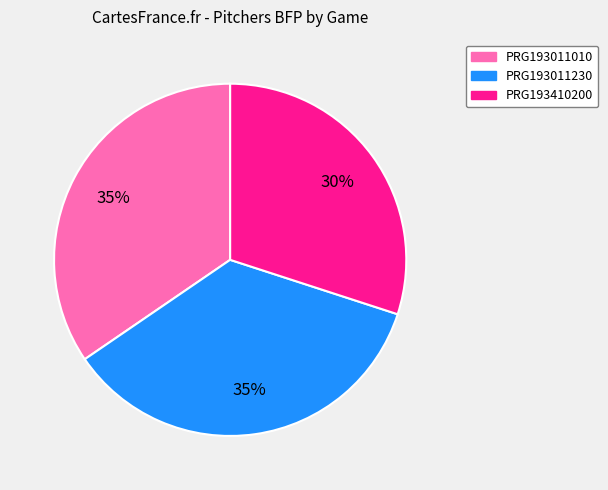

Which has a higher value, PRG193011230 or PRG193410200?

PRG193011230